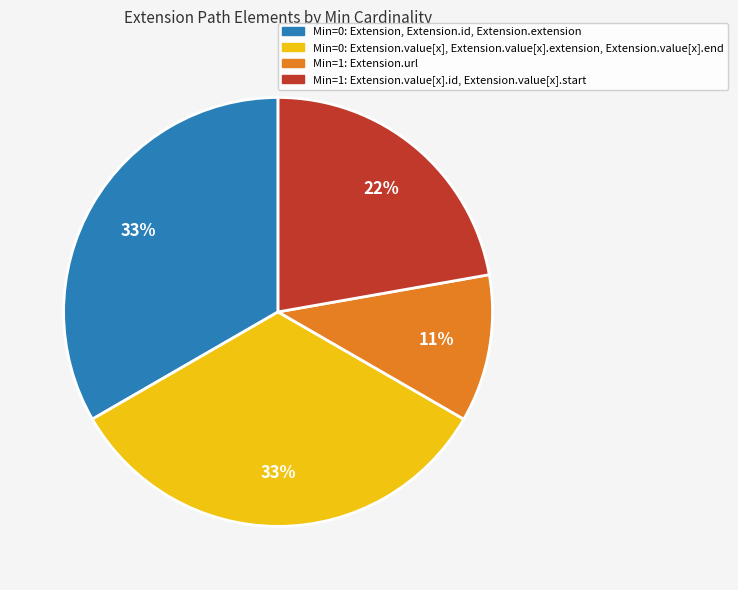

Does any single category account for the majority?

No